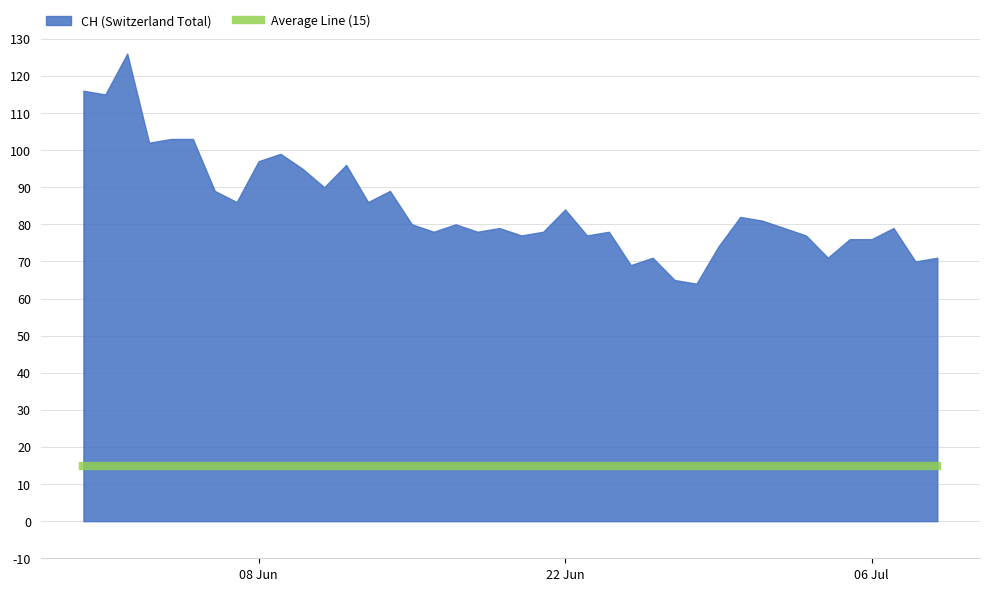

Count the number of categories in the chart.

40